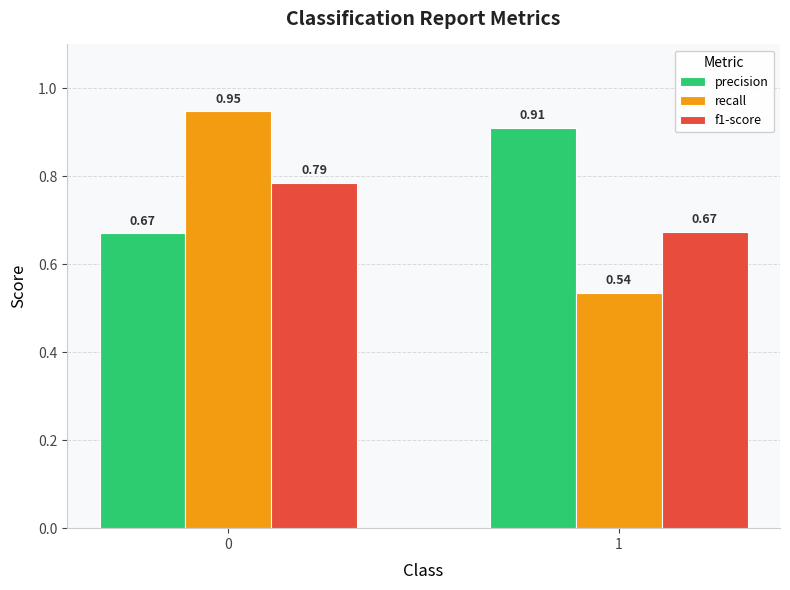

What is the spread (max minus min) of values at 1?

0.4